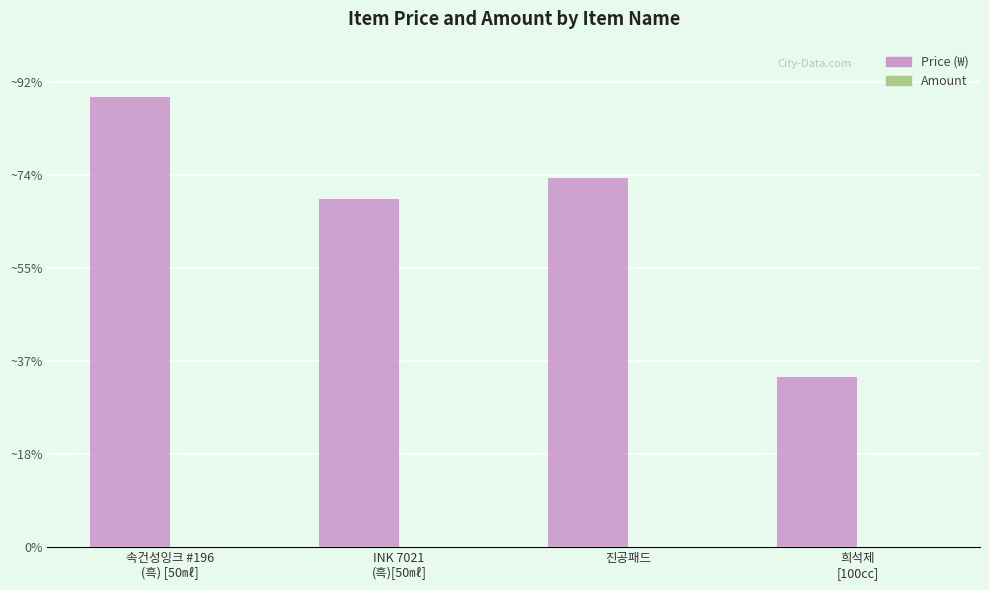

Are the bars grouped side by side (vs. stacked)?

Yes